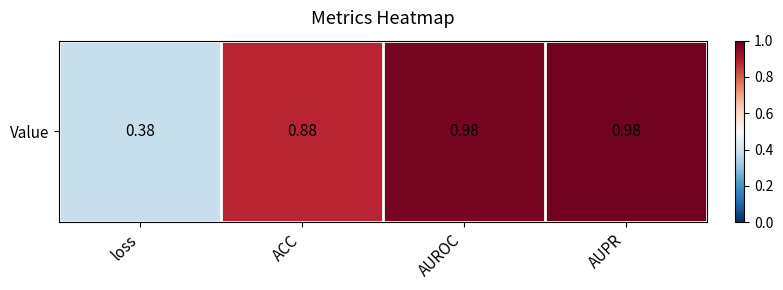

What is the sum of the values at AUPR and AUROC?

2.0